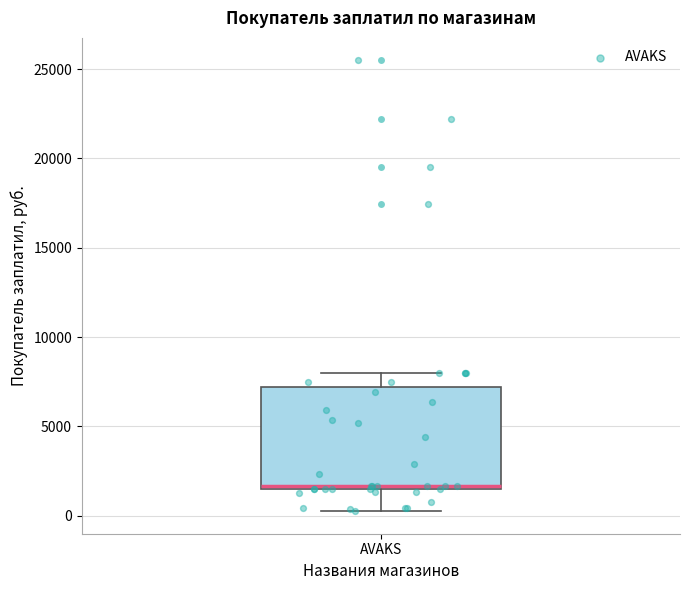

Read this box plot against the y-axis: the position of the median line, the range covered by the box, and the ends of both whiskers. The values are not printed on the chart, so give them approximately, as read against the axis.

median 1500 (just above the box's lower edge), box 1500 to 7000, whiskers 500 to 8000